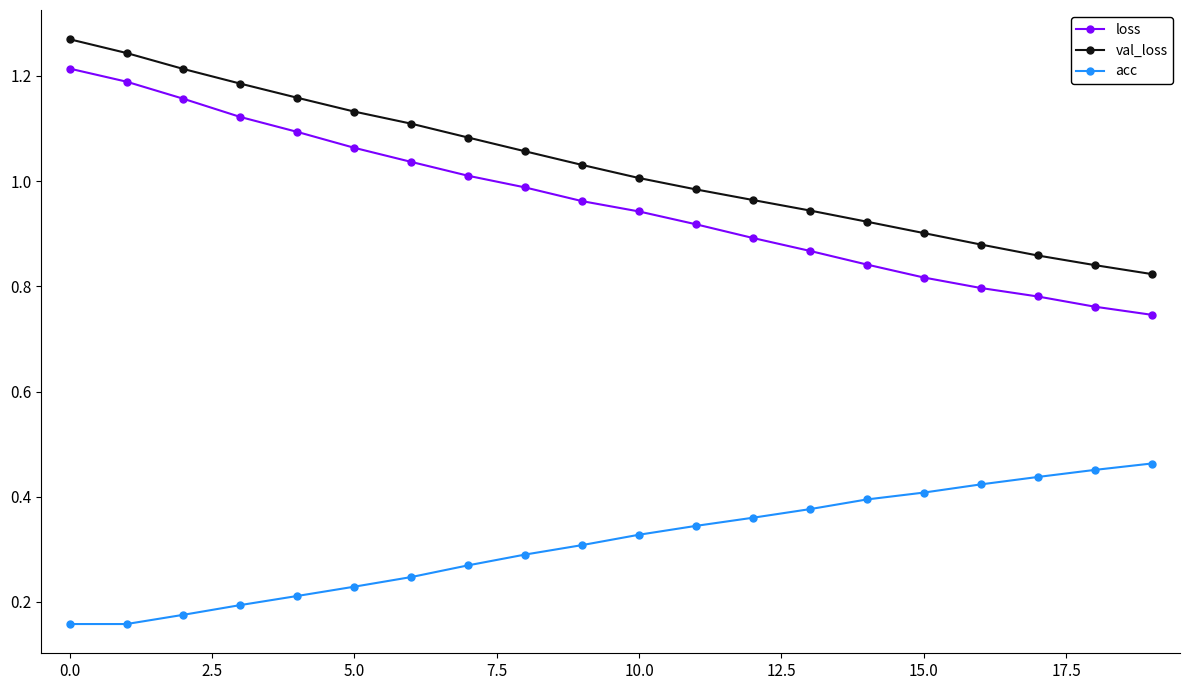

True or false: loss and val_loss cross at least once.

False